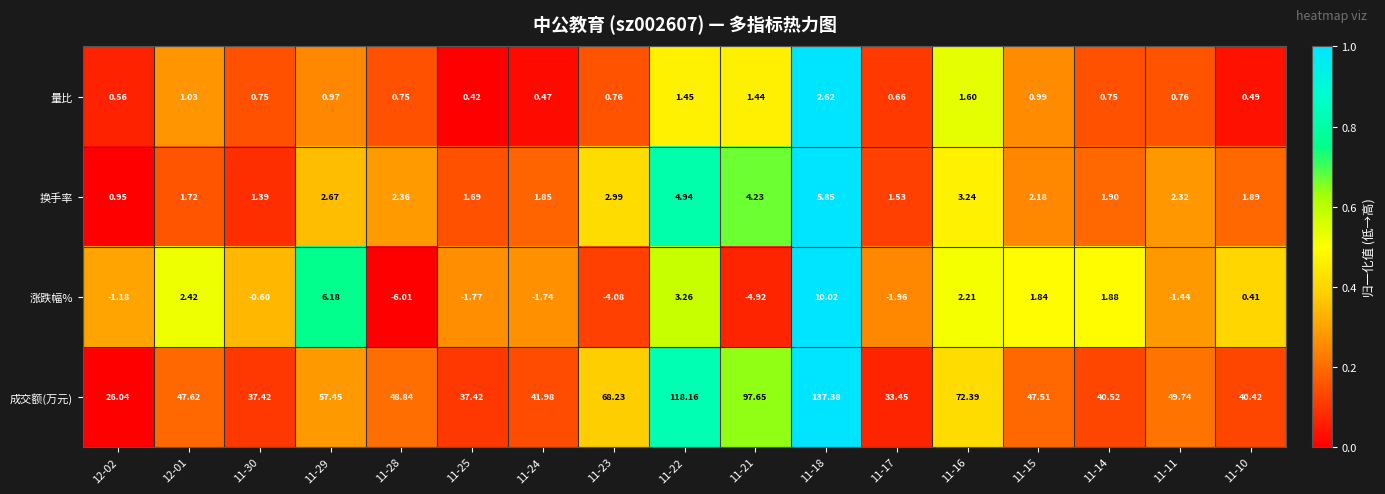

How many data points does each series have?

17